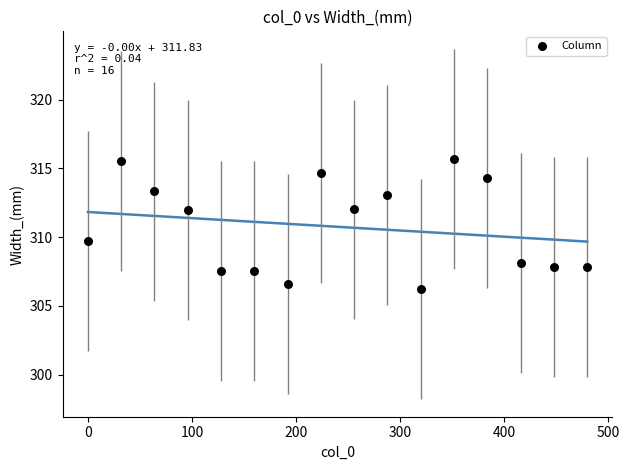

What is the range of X values (max minus min)?

480.0